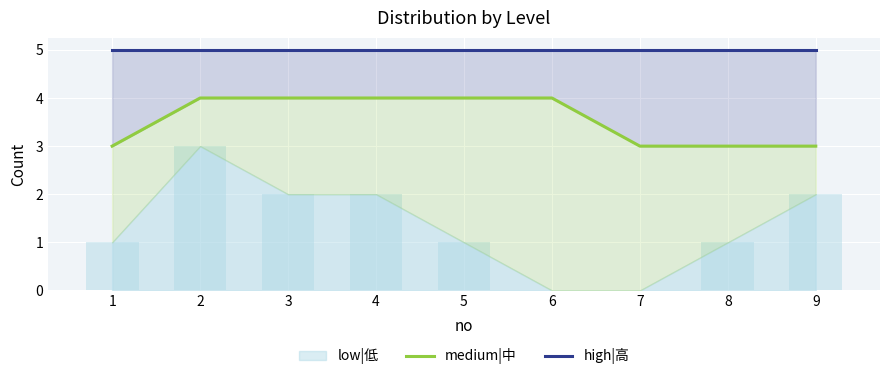

How many groups of bars are there?

9